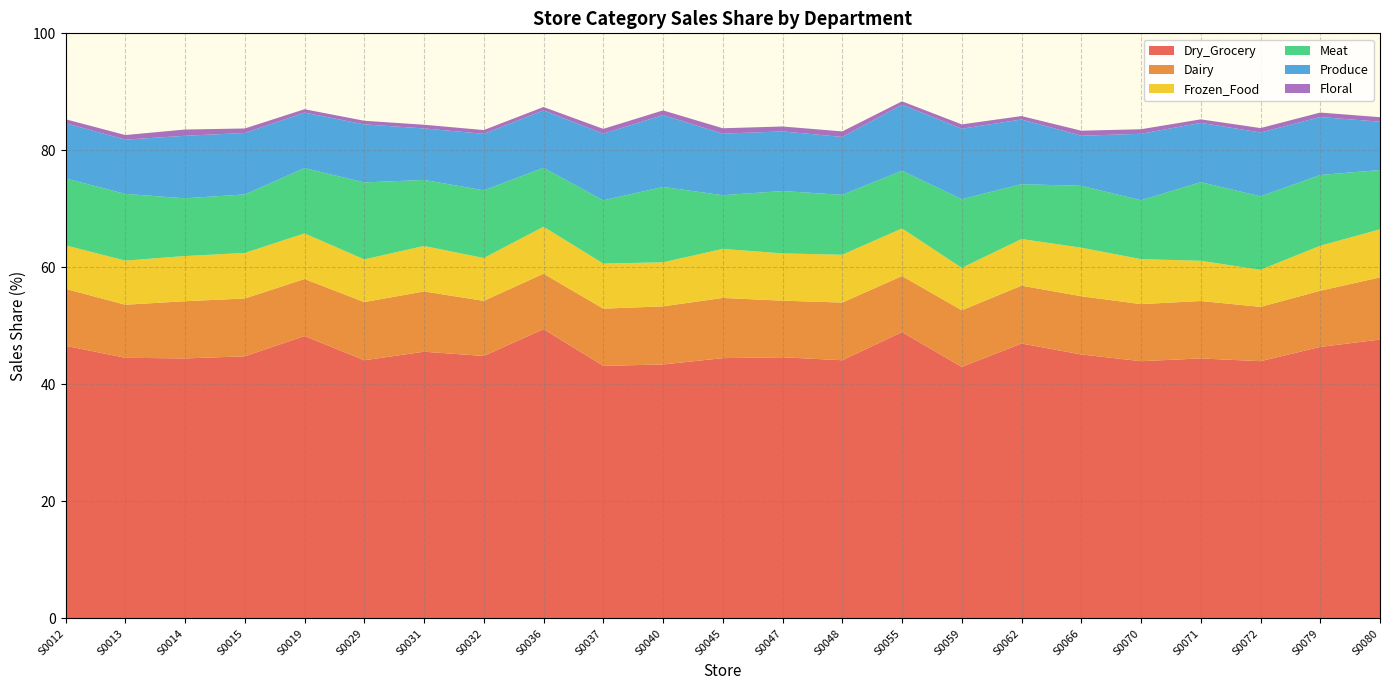

Reading right to left, what are all the values shown in this chart?

Dry_Grocery: 47.7	46.4	44.0	44.4	44.0	45.1	47.0	43.0	48.9	44.1	44.6	44.5	43.4	43.2	49.5	44.9	45.6	44.1	48.3	44.8	44.4	44.5	46.6
Dairy: 10.6	9.6	9.3	9.8	9.8	9.9	9.9	9.7	9.6	9.9	9.7	10.3	9.9	9.8	9.5	9.4	10.3	9.9	9.8	9.9	9.8	9.1	9.7
Frozen_Food: 8.2	7.7	6.3	6.9	7.7	8.3	8.0	7.2	8.1	8.2	8.1	8.4	7.5	7.7	8.0	7.3	7.8	7.3	7.8	7.8	7.7	7.5	7.4
Meat: 10.1	12.1	12.6	13.4	10.1	10.6	9.4	11.7	9.9	10.2	10.7	9.2	12.9	10.8	10.1	11.6	11.3	13.2	11.2	10.0	9.9	11.4	11.4
Produce: 8.3	9.9	10.9	10.1	11.3	8.6	11.1	12.0	11.3	9.9	10.2	10.5	12.3	11.4	9.8	9.7	8.8	9.9	9.5	10.5	10.7	9.3	9.4
Floral: 0.8	0.8	0.8	0.6	0.8	0.9	0.6	0.7	0.6	0.9	0.8	0.9	0.8	0.8	0.6	0.7	0.6	0.6	0.6	0.8	1.1	0.8	0.7